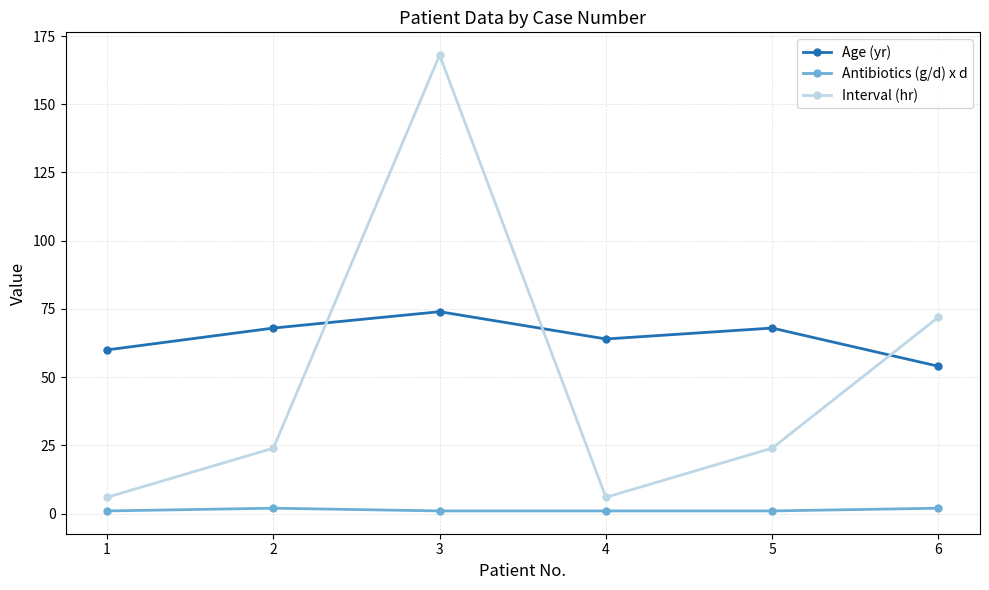

Reading right to left, what are all the values shown in this chart?

Age (yr): 6=54	5=68	4=64	3=74	2=68	1=60
Antibiotics (g/d) x d: 6=2	5=1	4=1	3=1	2=2	1=1
Interval (hr): 6=72	5=24	4=6	3=168	2=24	1=6